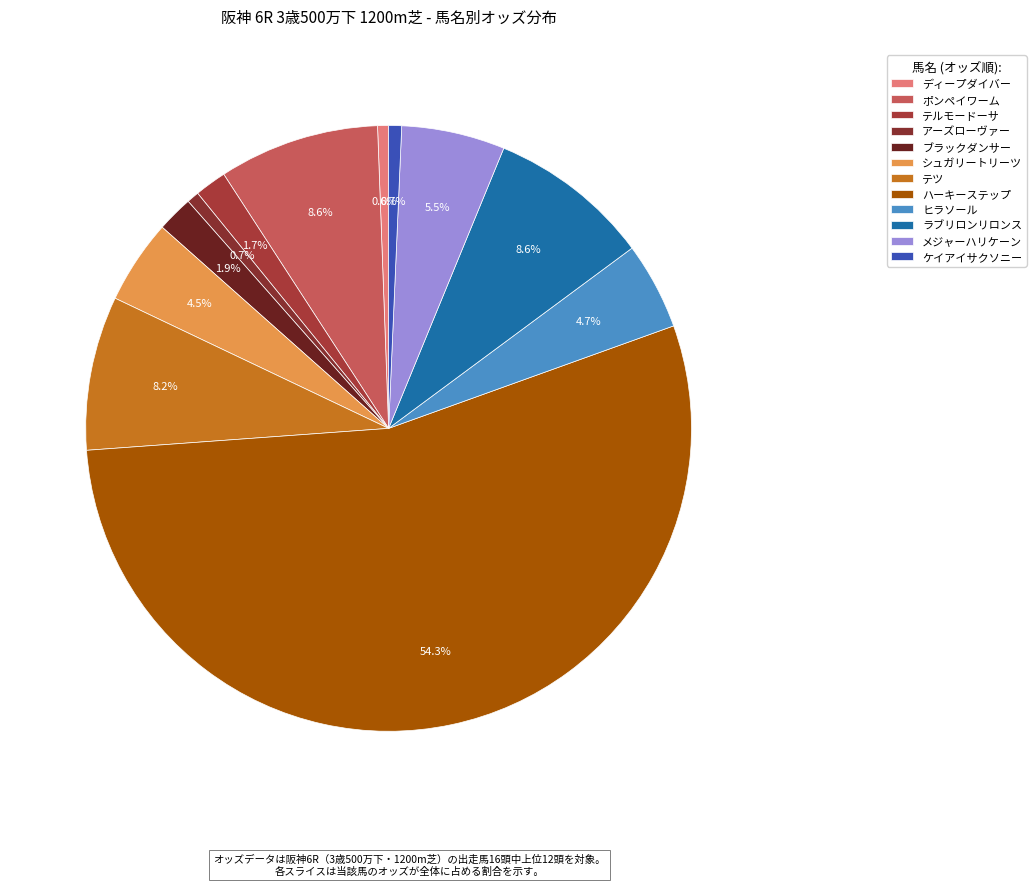

Is it true that ブラックダンサー is 2% of the pie?

True